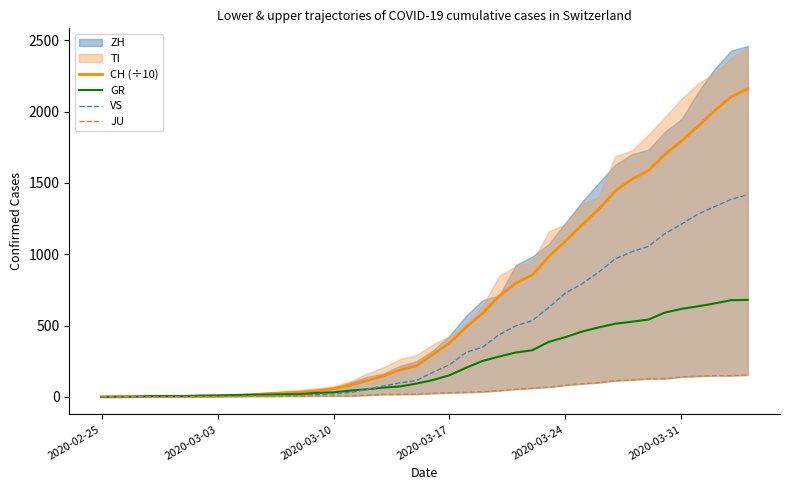

What is the maximum value for VS?

1418.0